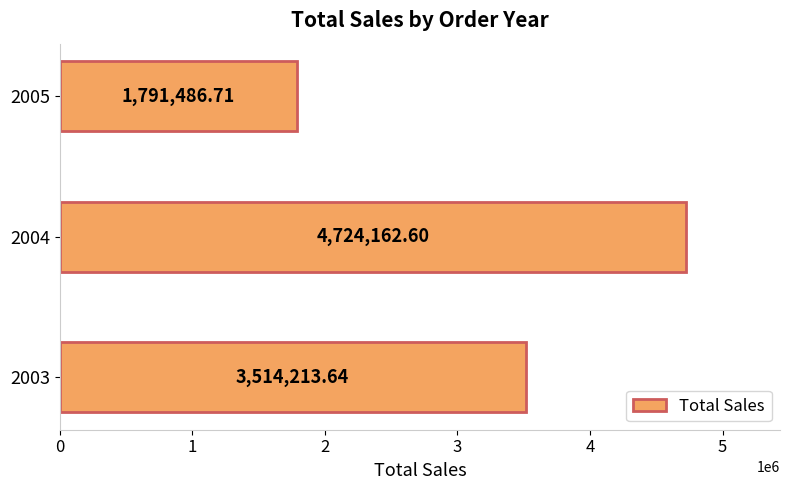

Rank the categories by value from highest to lowest.

2004, 2003, 2005